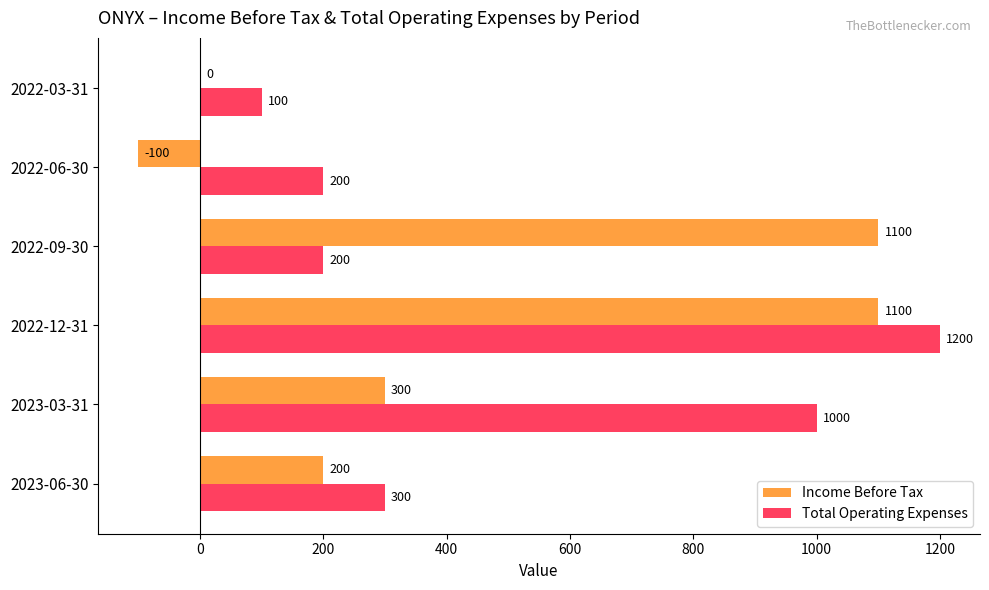

What are all the series names shown in the legend?

Income Before Tax, Total Operating Expenses